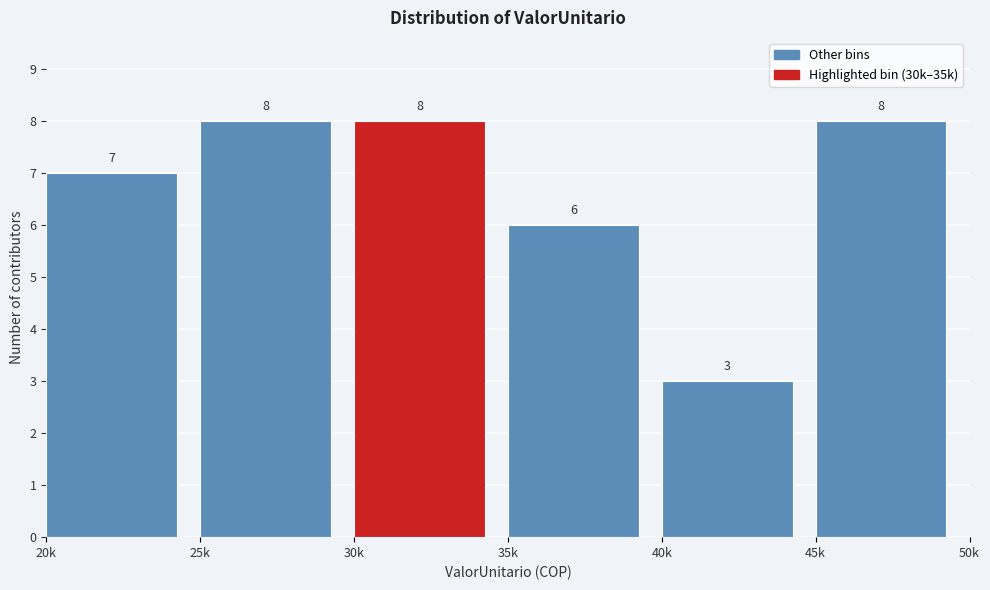

Reading left to right, what are all the values shown in this chart?

7	8	8	6	3	8